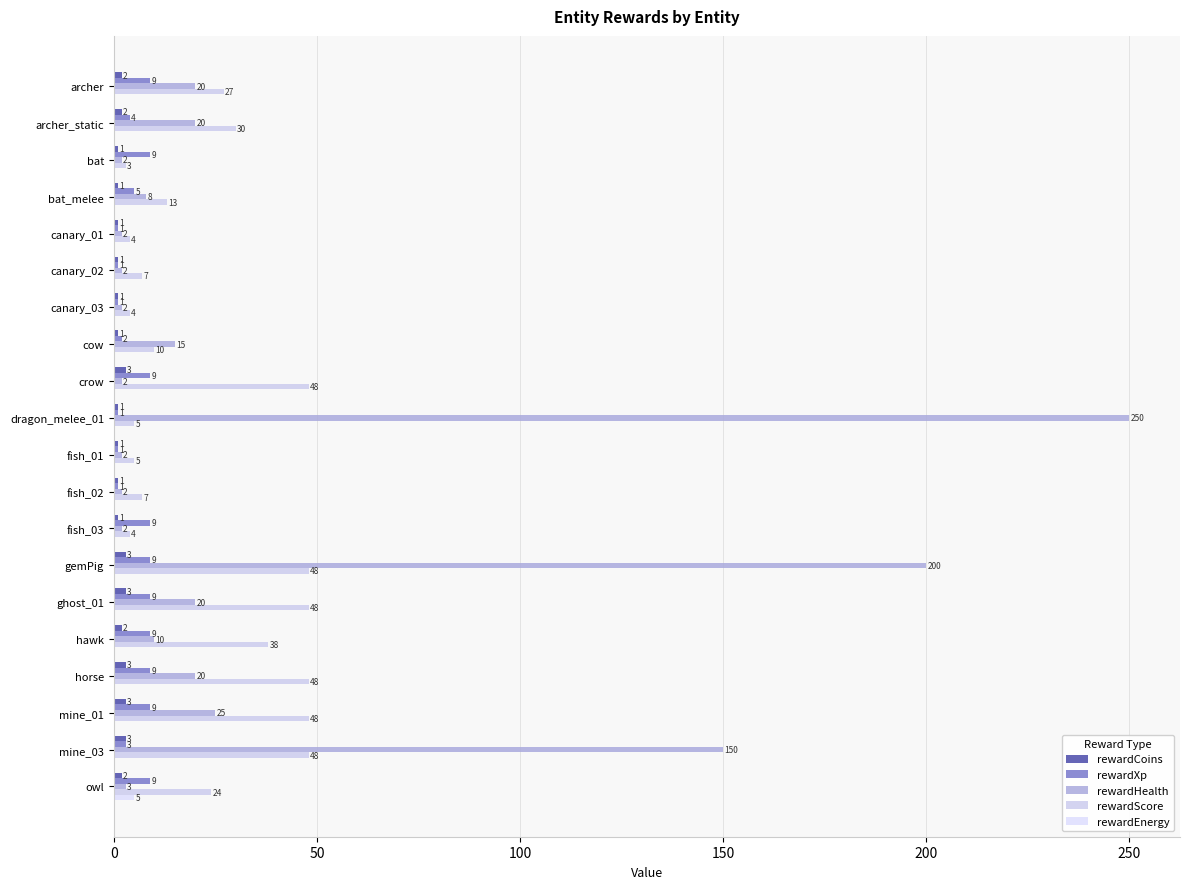

How many values in rewardEnergy are above zero?

1